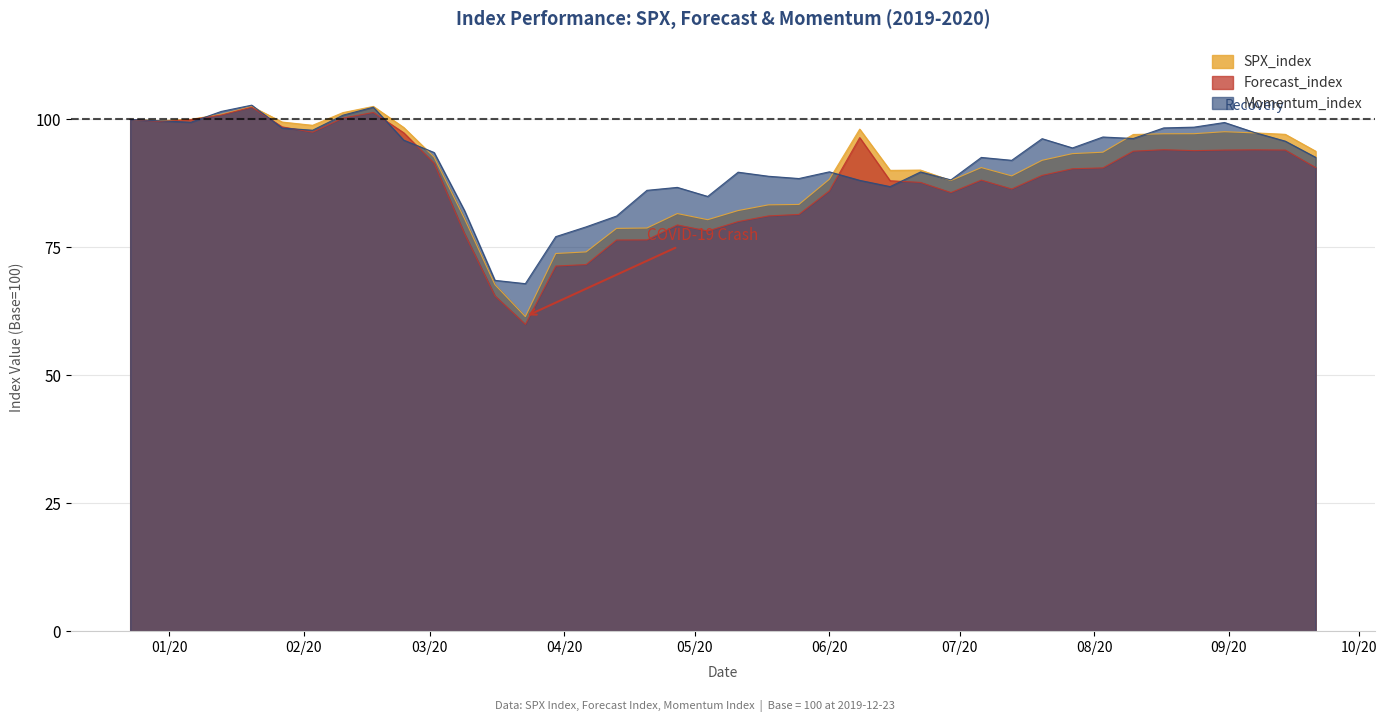

True or false: Forecast_index and SPX_index intersect in this chart.

False